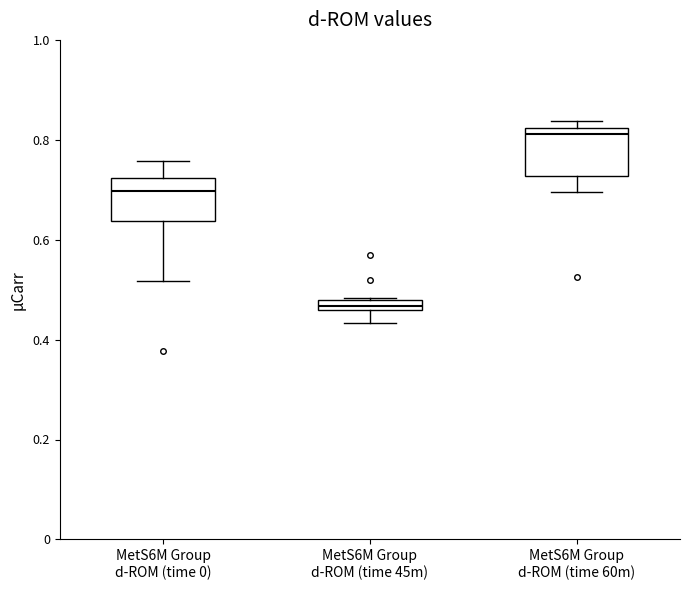

Where is the lower edge of the box for MetS6M Group d-ROM (time 60m) on the y-axis? The values are not printed on the chart, so give them approximately, as read against the axis.

0.72